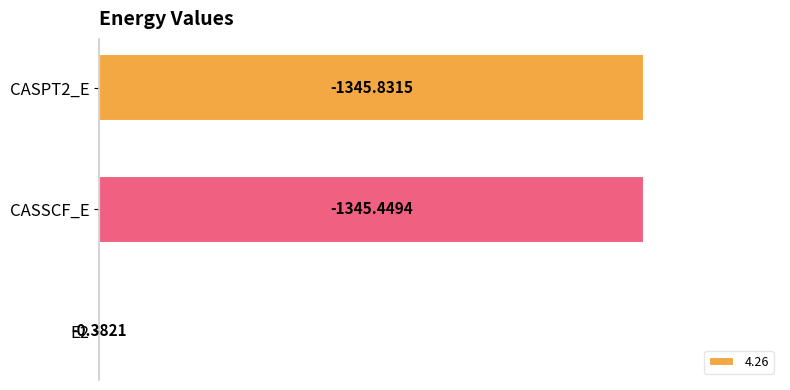

Which label corresponds to the smallest value in the chart?

E2